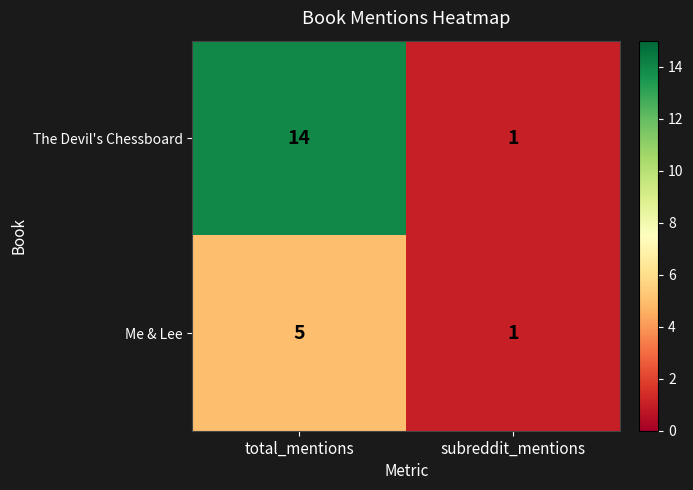

What is the highest value of the The Devil's Chessboard series?

14